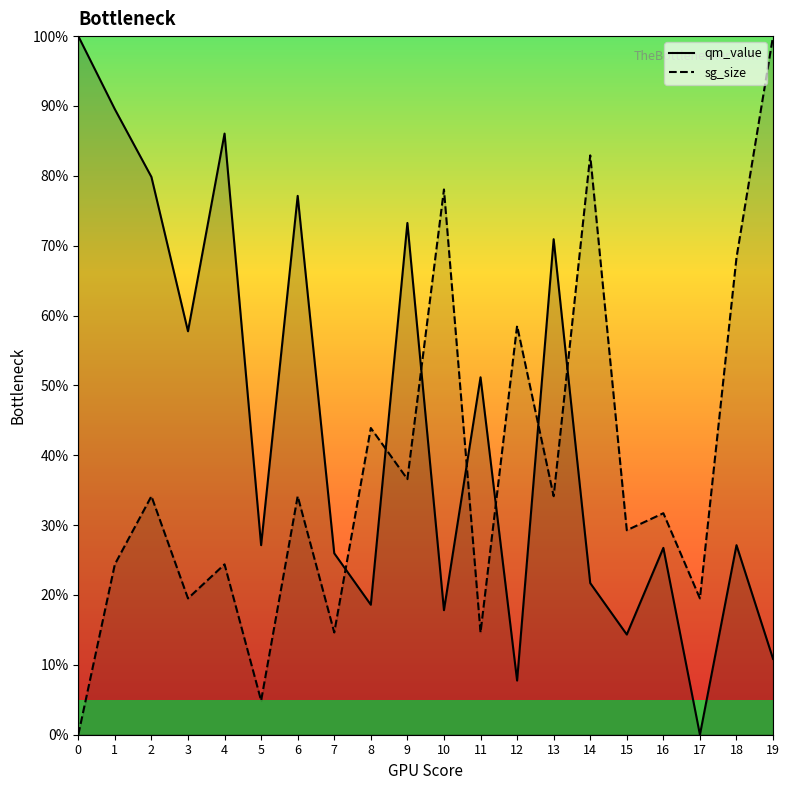

At 18, list the series in order from smallest to largest.

qm_value, sg_size